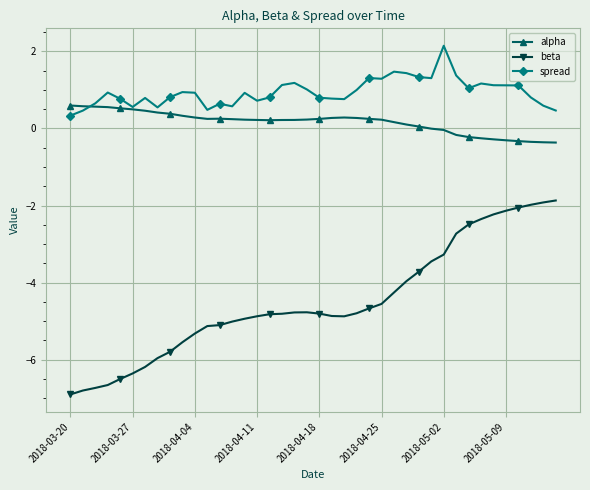

List the series in order of their peak value, lowest first.

beta, alpha, spread